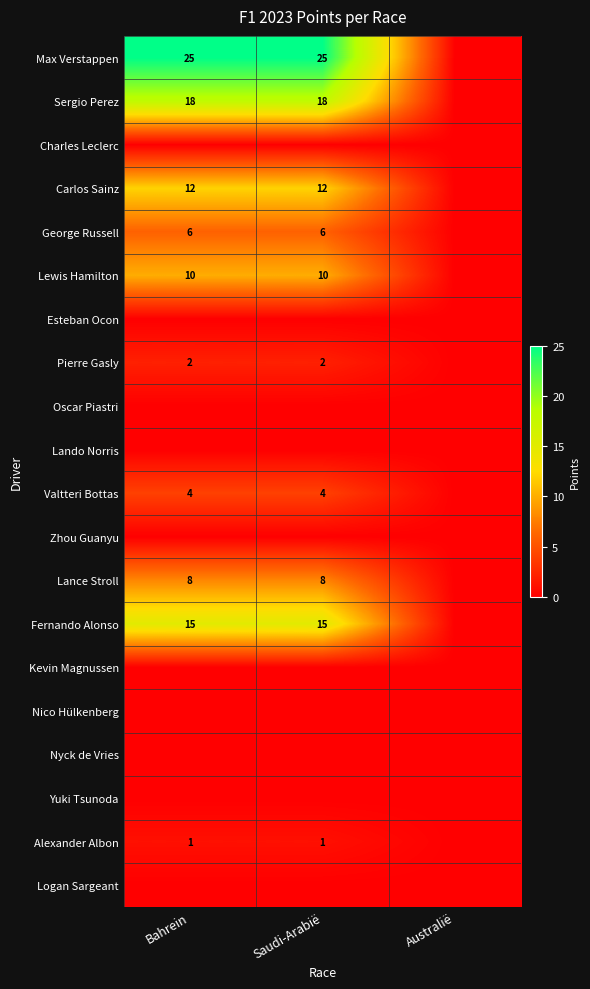

Is it true that Carlos Sainz equals 19 at Bahrein?

False